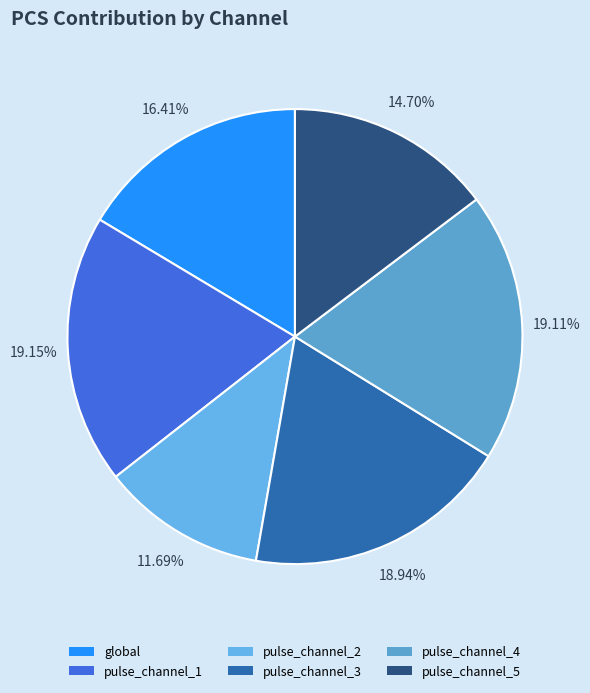

What is the smallest slice in the pie chart?

pulse_channel_2